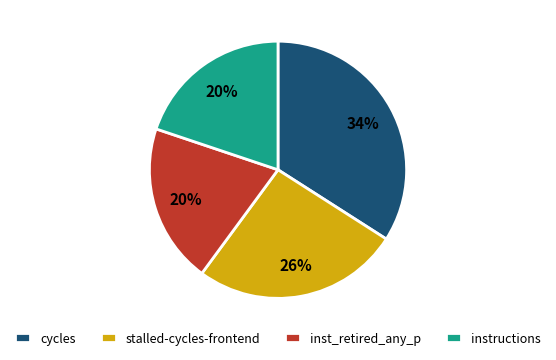

Count the number of slices in the pie.

4